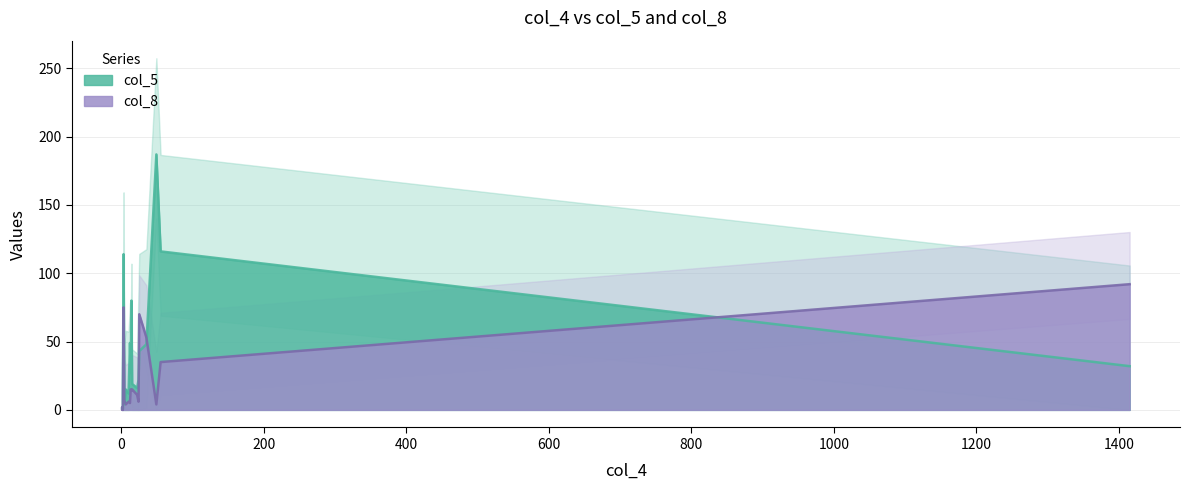

What is the sum of all col_8 values?

419